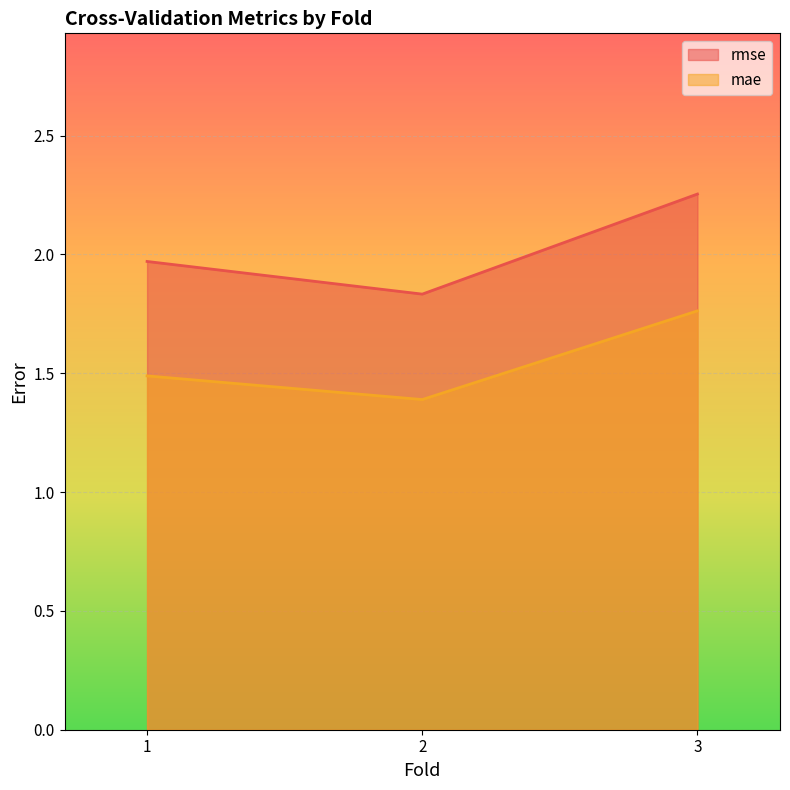

Which series has the largest total across all categories?

rmse